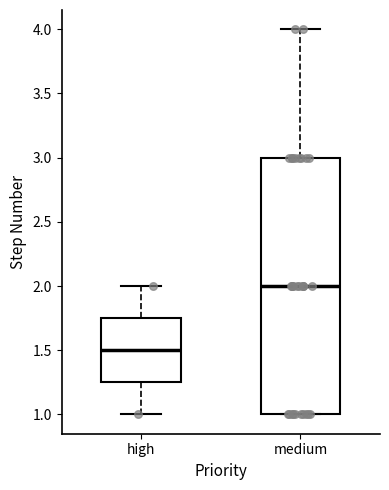

Where is the upper edge of the box for high on the y-axis? The values are not printed on the chart, so give them approximately, as read against the axis.

1.75